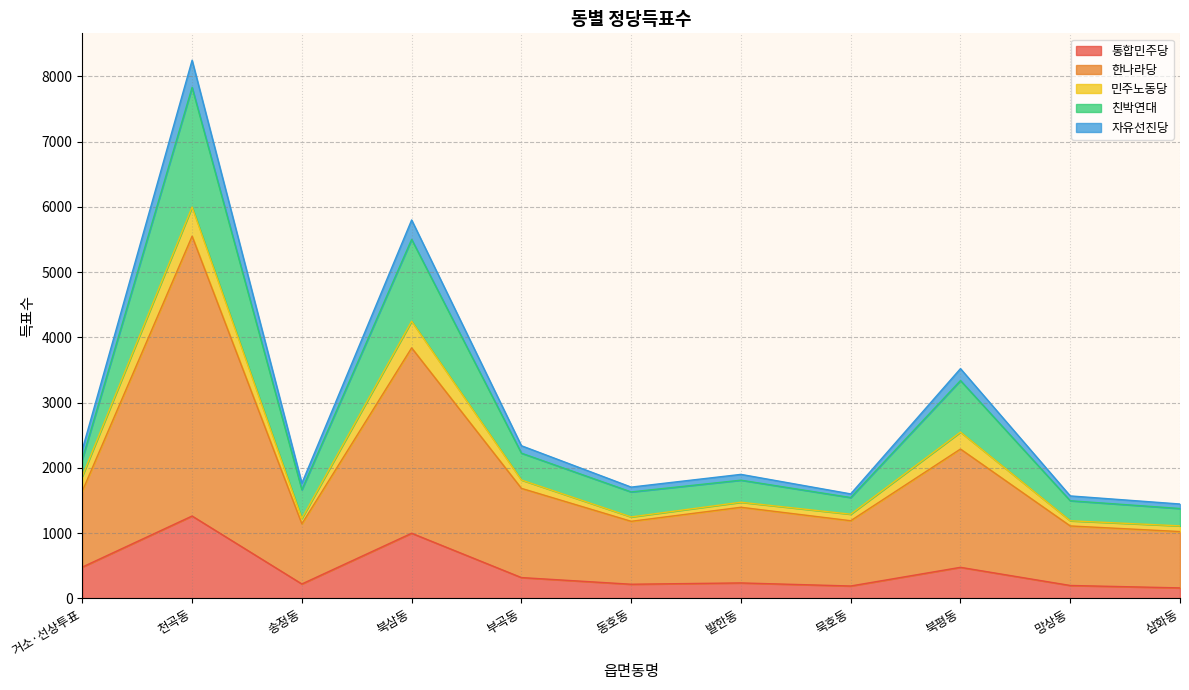

At which label is 친박연대 closest to 4603?

북삼동